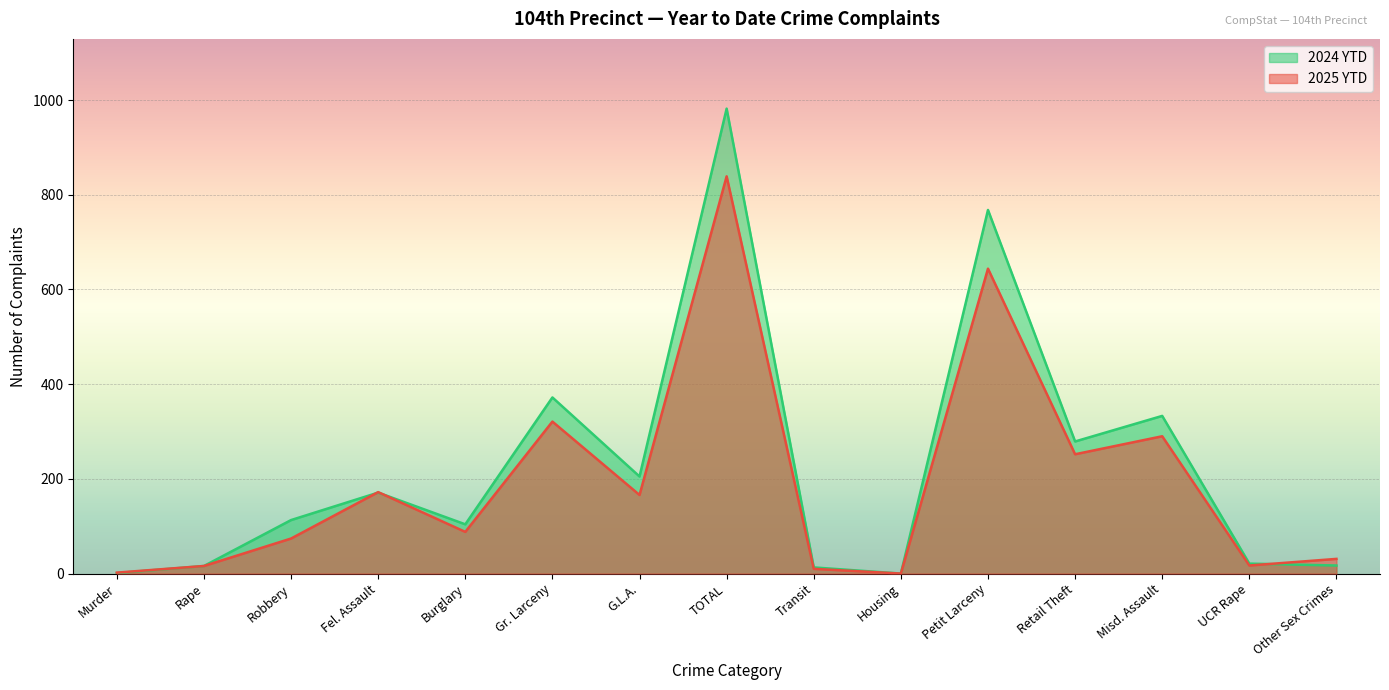

At Retail Theft, list the series in order from smallest to largest.

2025 YTD, 2024 YTD